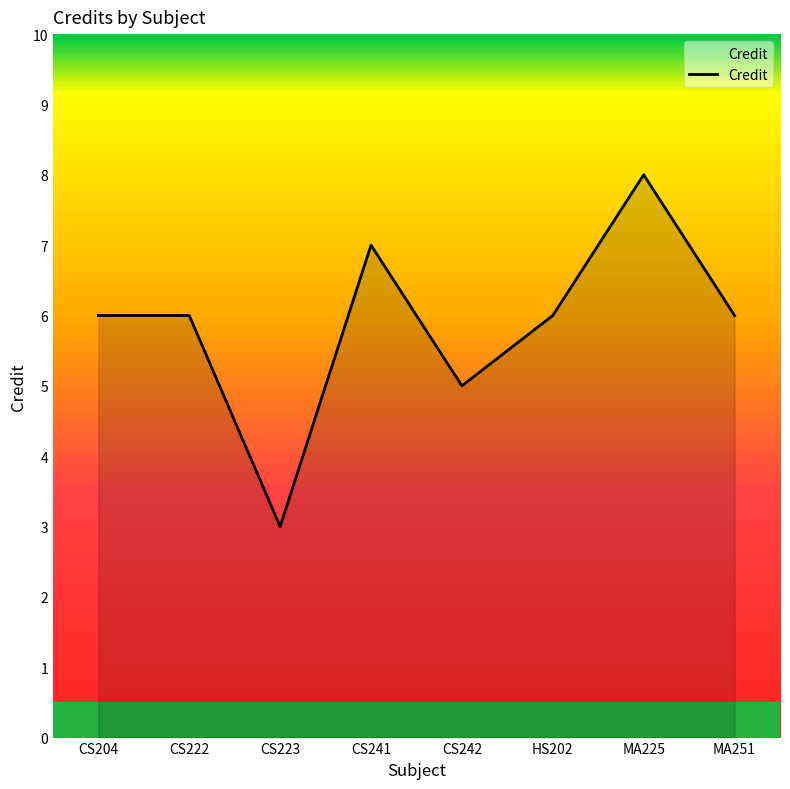

Where is the first local minimum?

CS223